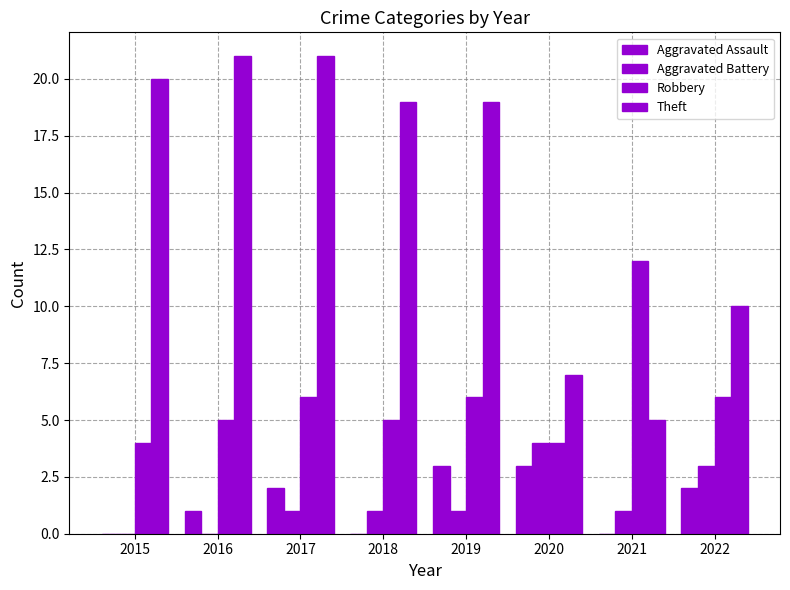

Reading left to right, what are all the values shown in this chart?

Aggravated Assault: 0	1	2	0	3	3	0	2
Aggravated Battery: 0	0	1	1	1	4	1	3
Robbery: 4	5	6	5	6	4	12	6
Theft: 20	21	21	19	19	7	5	10